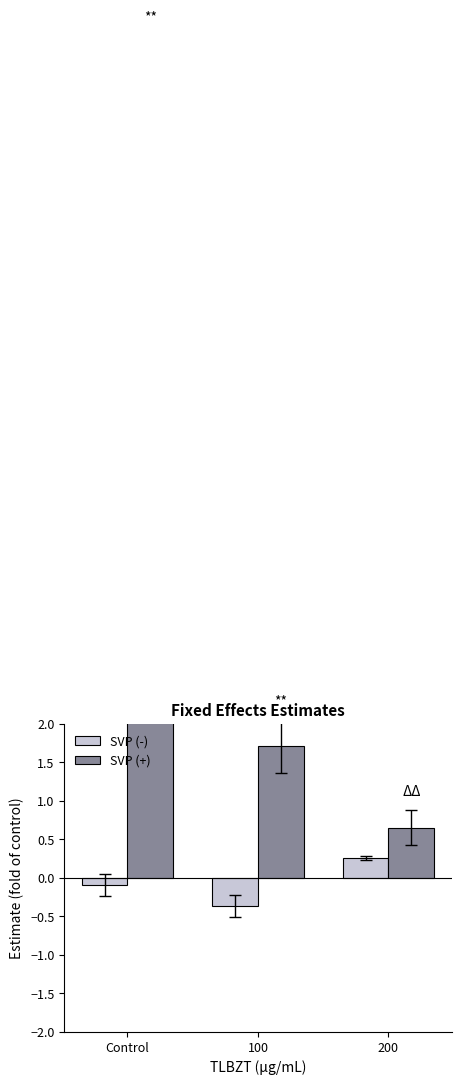

What is the difference between the highest and lowest values at 200?

0.4